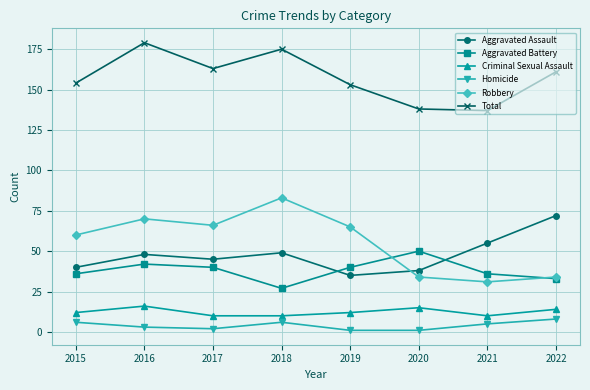

Is the value of Criminal Sexual Assault at 2016 greater than the value of Aggravated Battery at 2016?

No